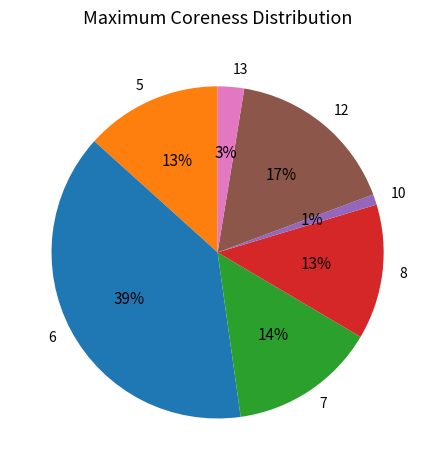

What percentage is the 10 slice, to the nearest percent?

1%